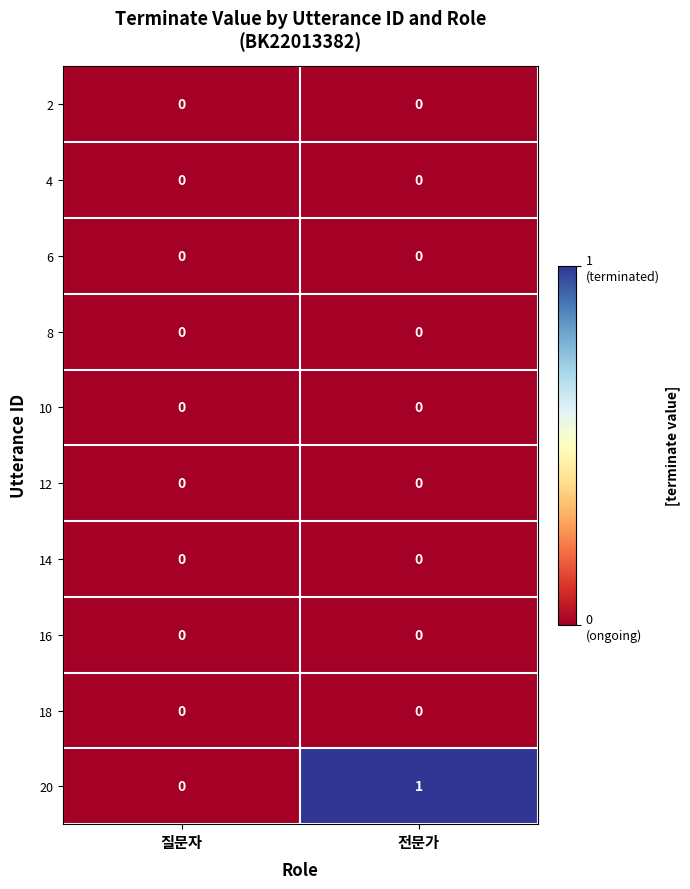

True or false: 2 has a value of 0 at 전문가.

True